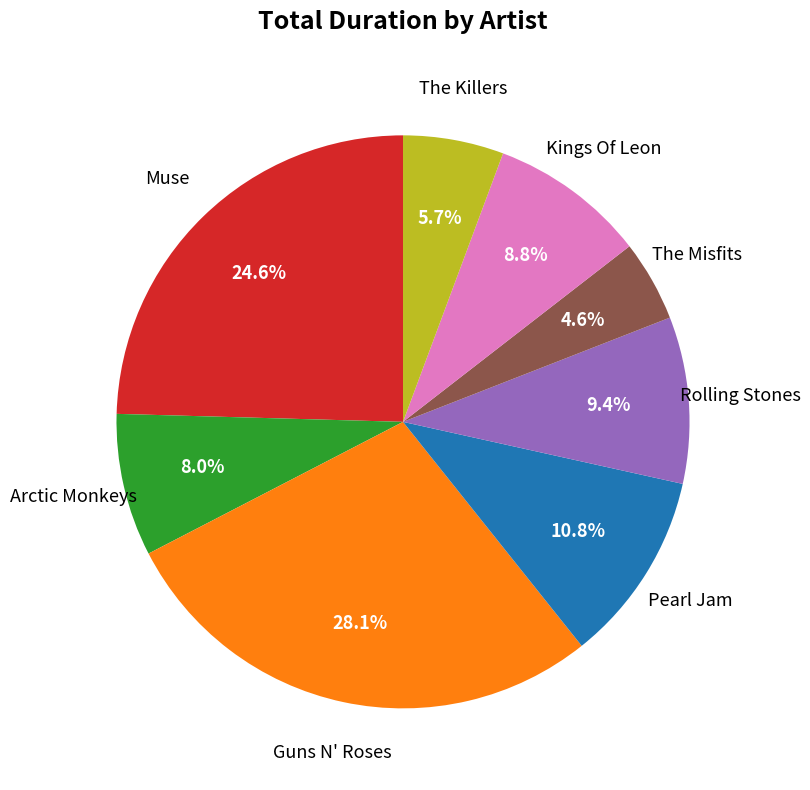

Is there a majority slice in this chart?

No